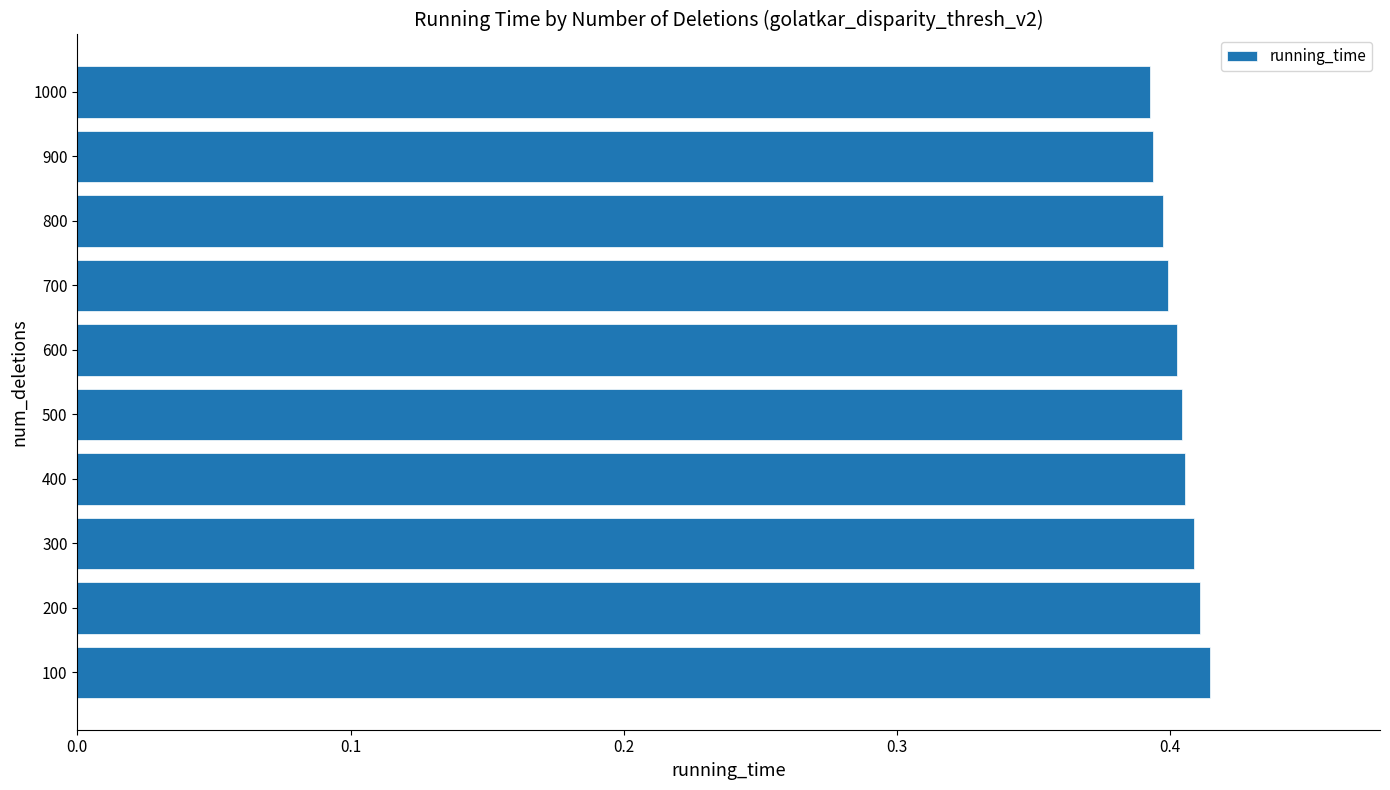

Count the values in the range 0 to 1.

10